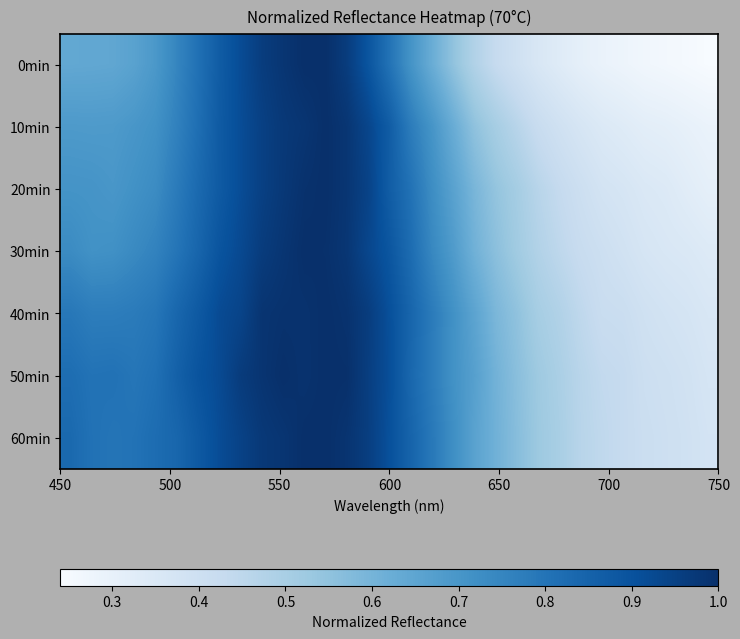

At how many categories does at least one series exceed 0?

31